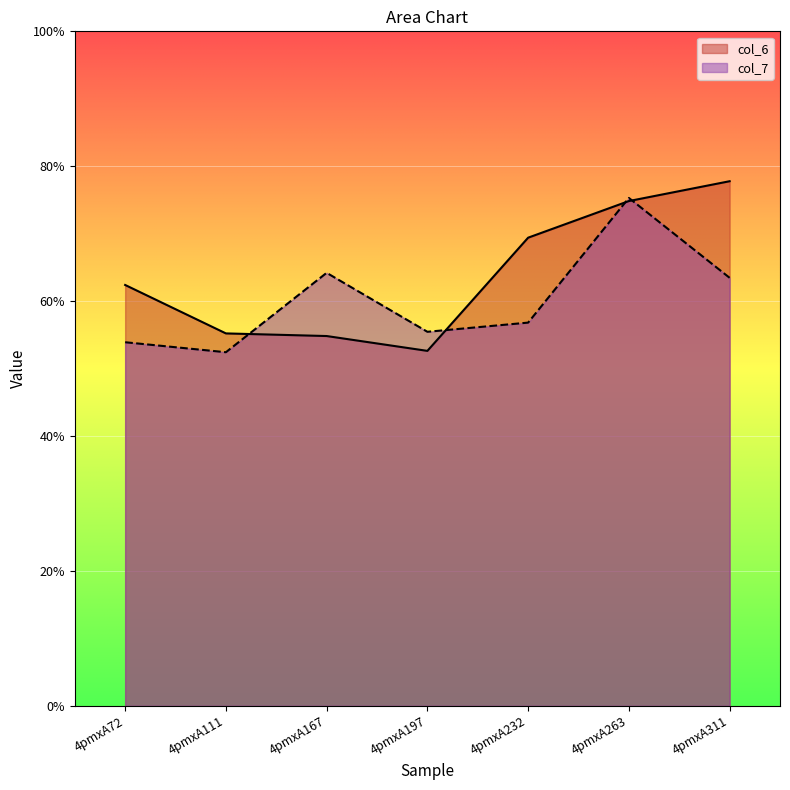

Where is col_7 nearest to the value 6?

4pmxA232